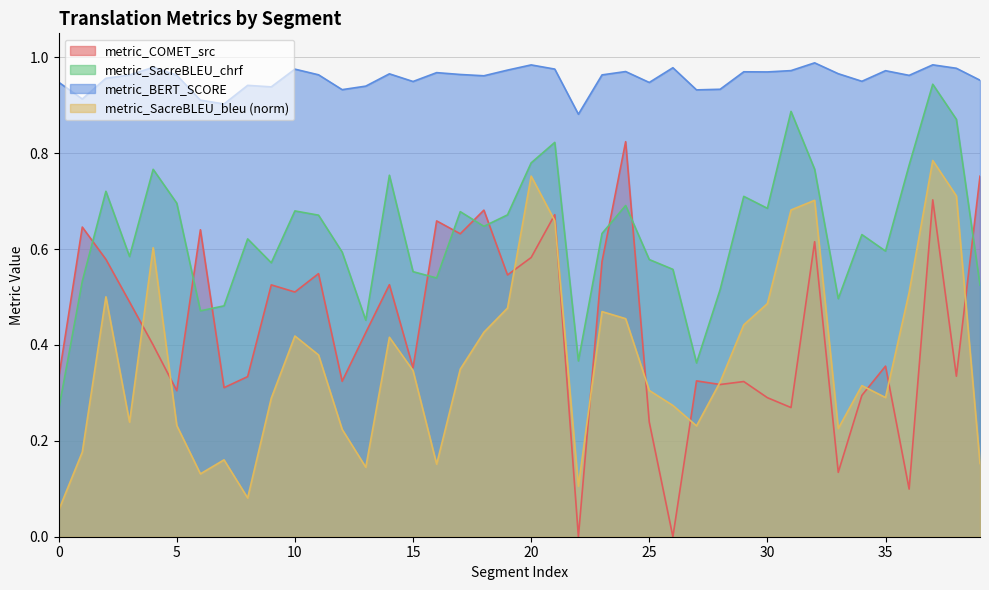

What is the average value of the metric_COMET_src series?

0.4